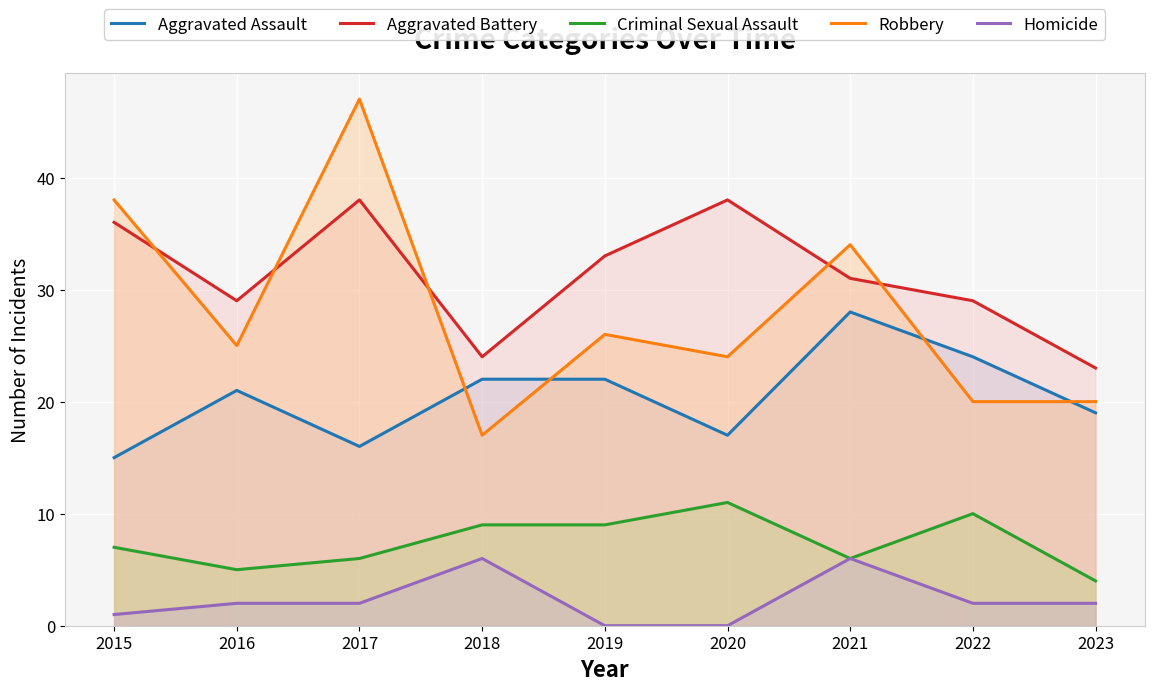

What is the value of the Aggravated Battery point at the 7th from the left?

31